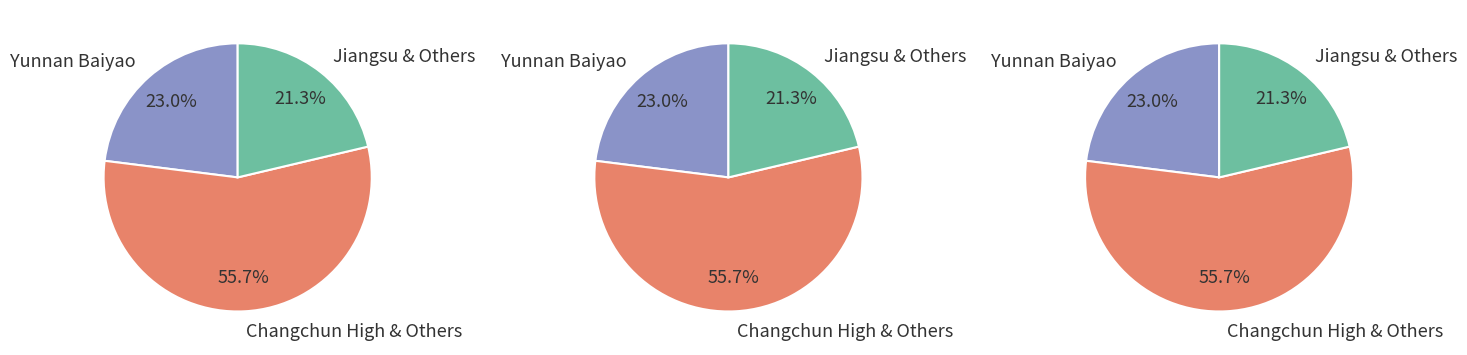

To the nearest percent, what portion does Yunnan Baiyao represent?

23%